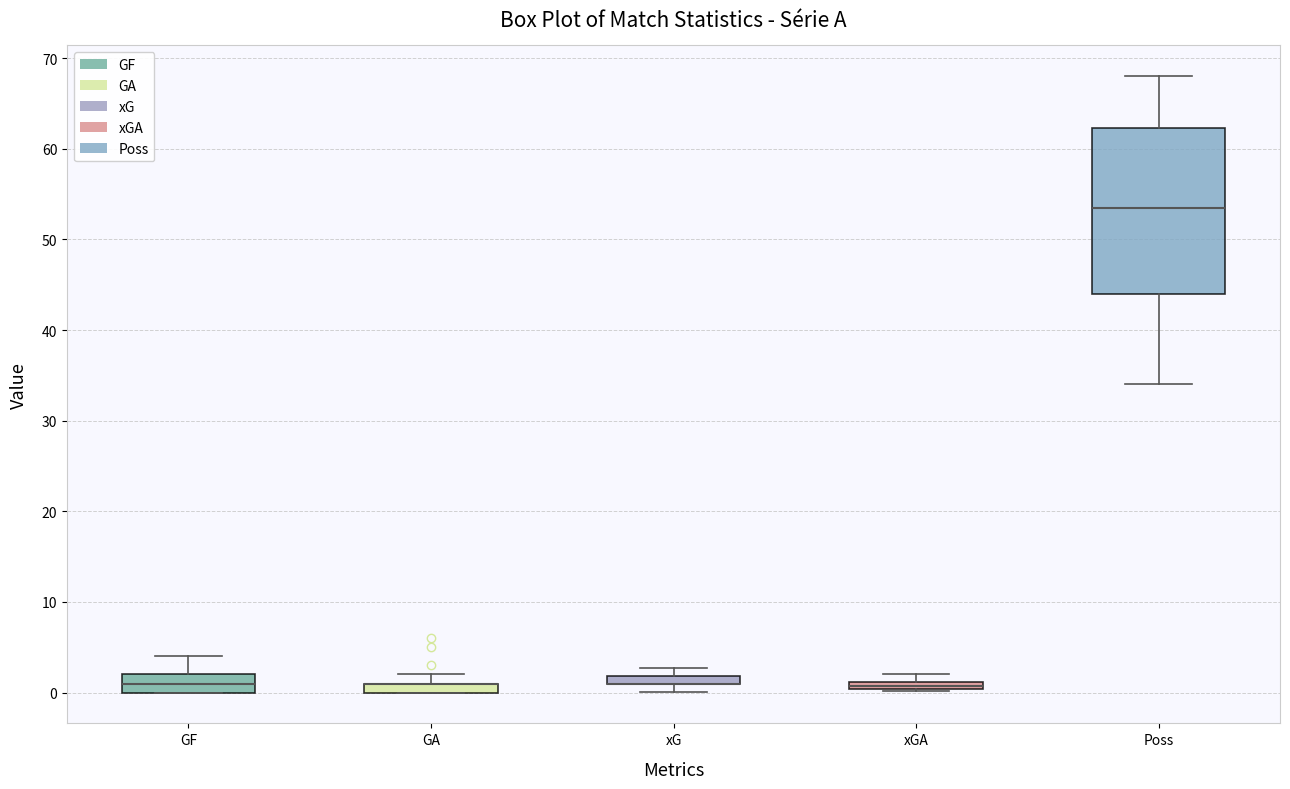

Which box is the tallest, from its lower edge to its upper edge?

Poss